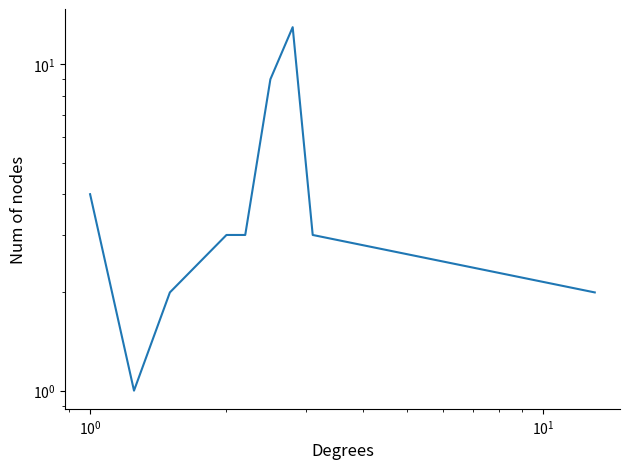

What is the sum of all values?

40